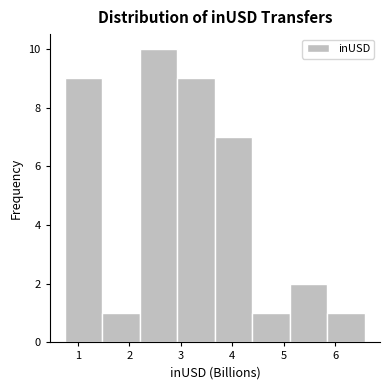

What is the height of the bar covering 2.2 to 2.9 on the x-axis? Neither the bar edges nor the heights are printed on the chart, so give them approximately, as read against the axes.

10